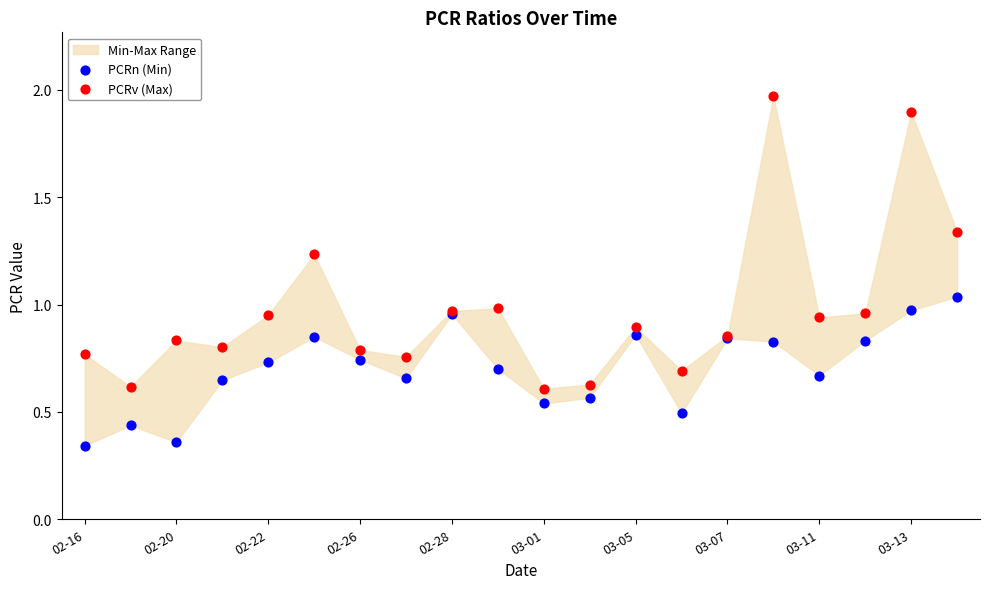

Which series reaches the maximum Y coordinate?

PCRv (Max)